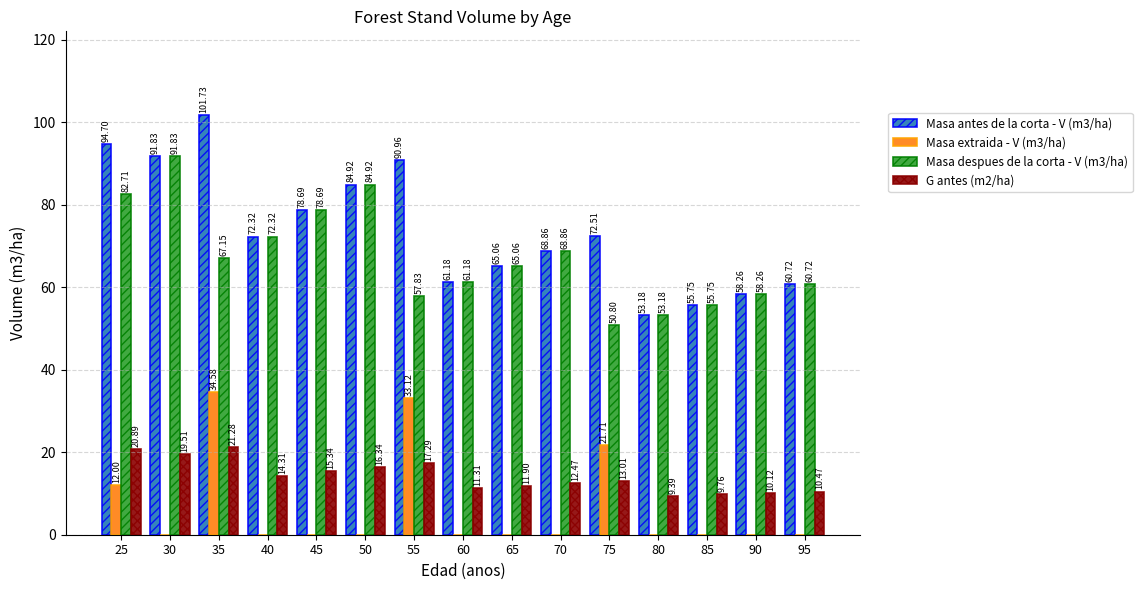

What is the highest value of the G antes (m2/ha) series?

21.3